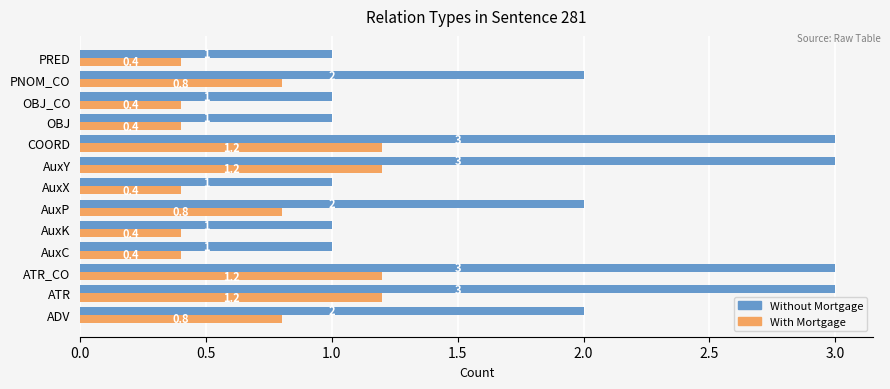

Which series has the largest total across all categories?

Without Mortgage